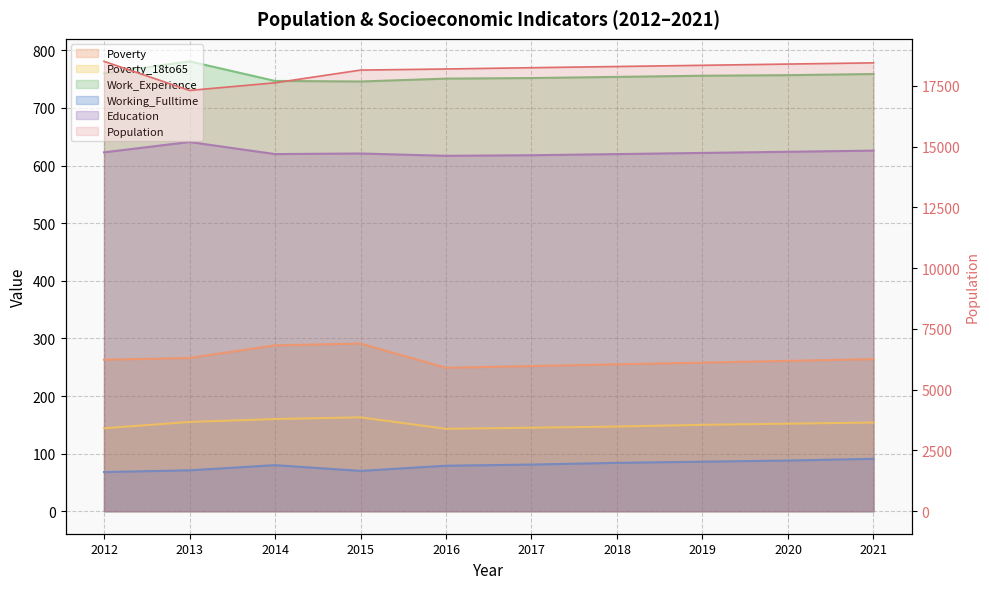

What is the value of the Poverty point at the 1st from the left?

263